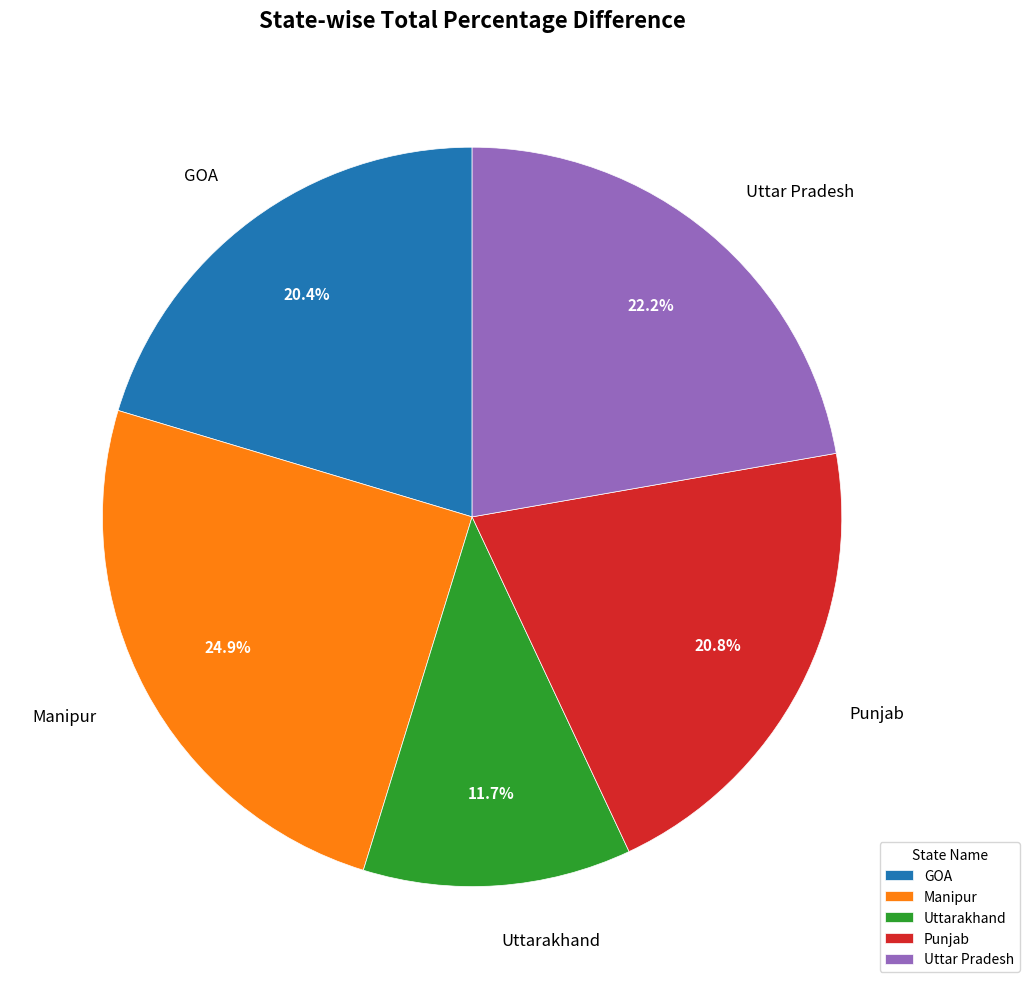

What is the ratio of the value at Punjab to the value at Manipur?

0.8